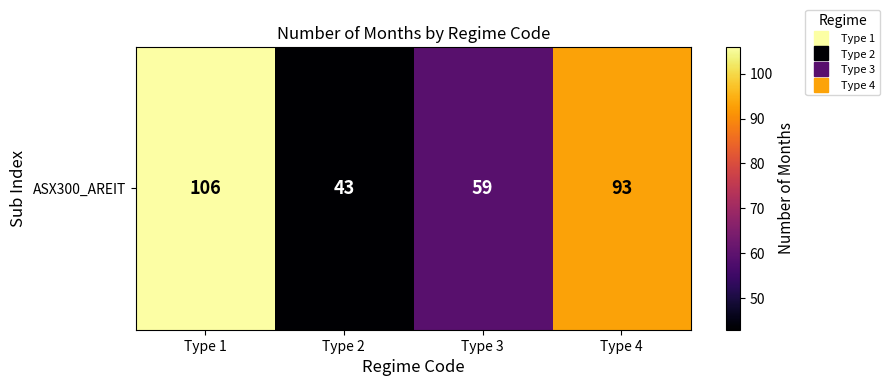

True or false: the data shows 59 at Type 4.

False